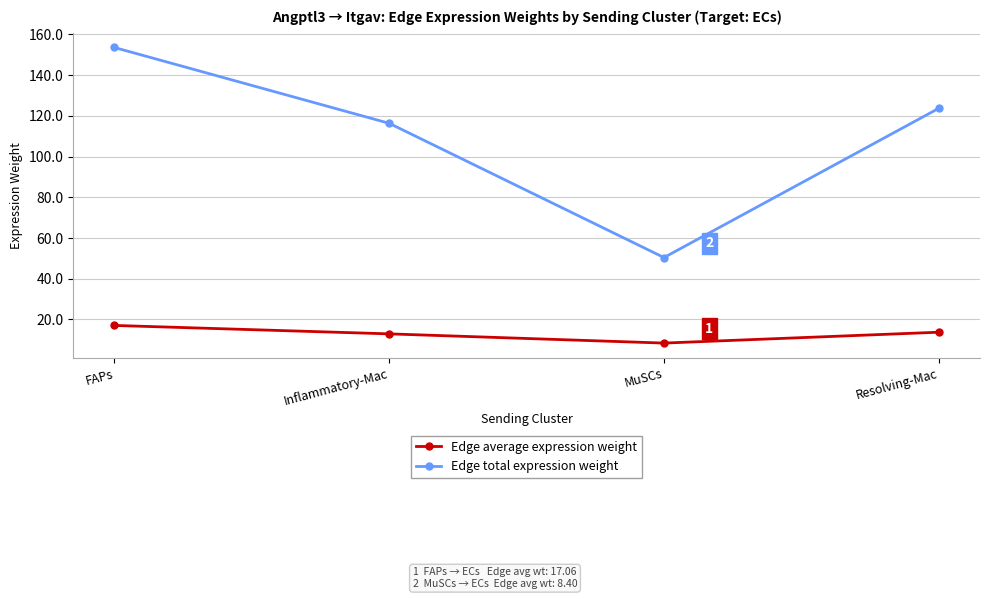

Where does the Edge average expression weight series first go above 13?

FAPs